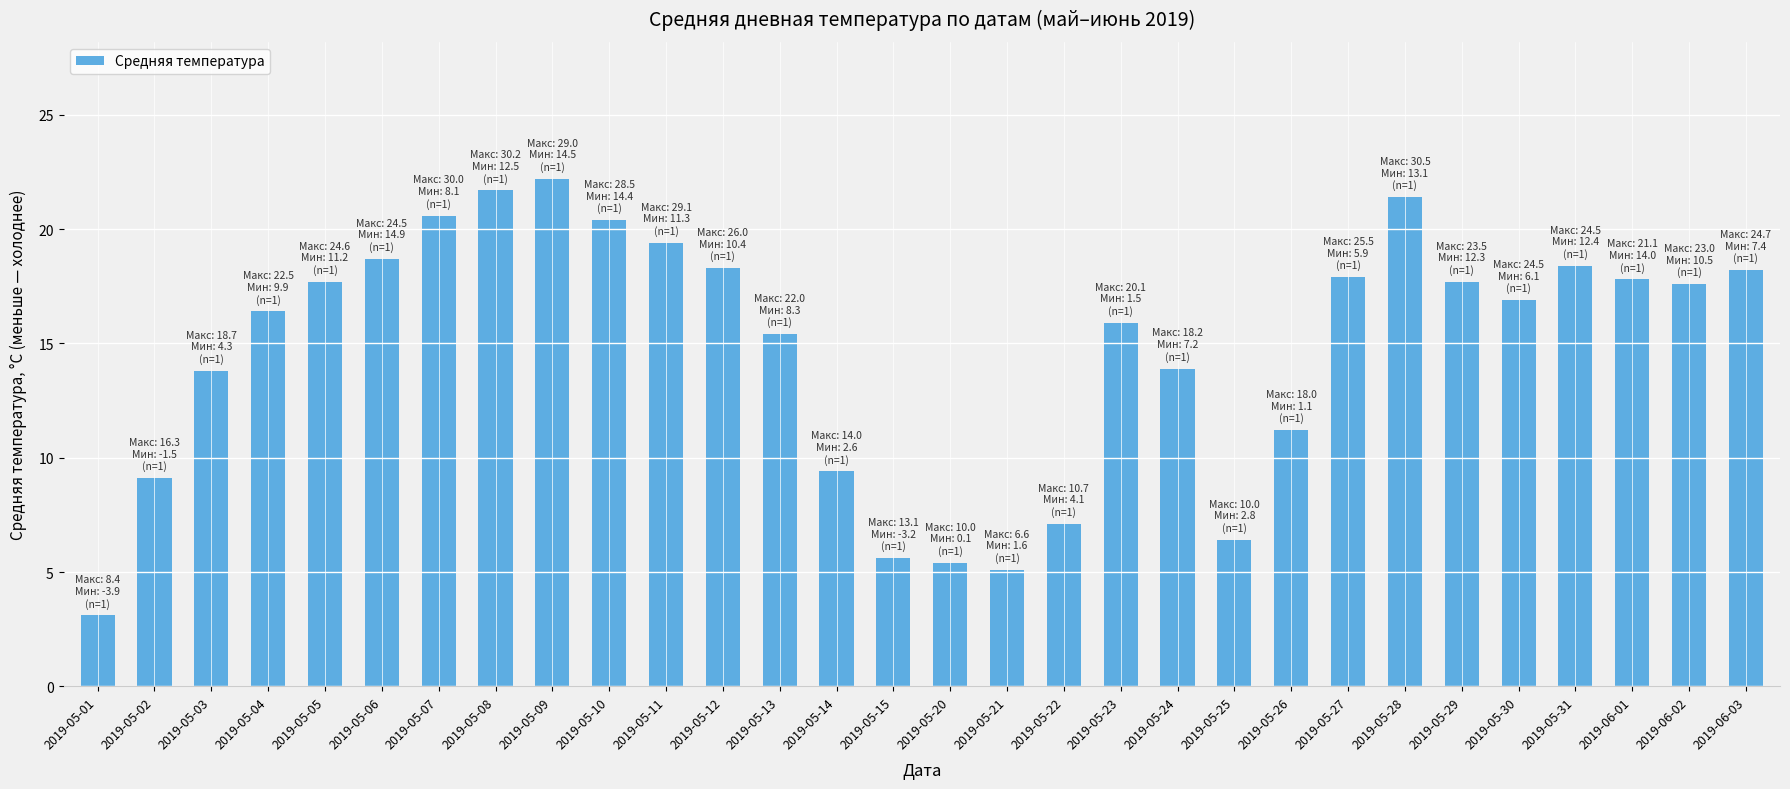

Where does the data first go above 17?

2019-05-05